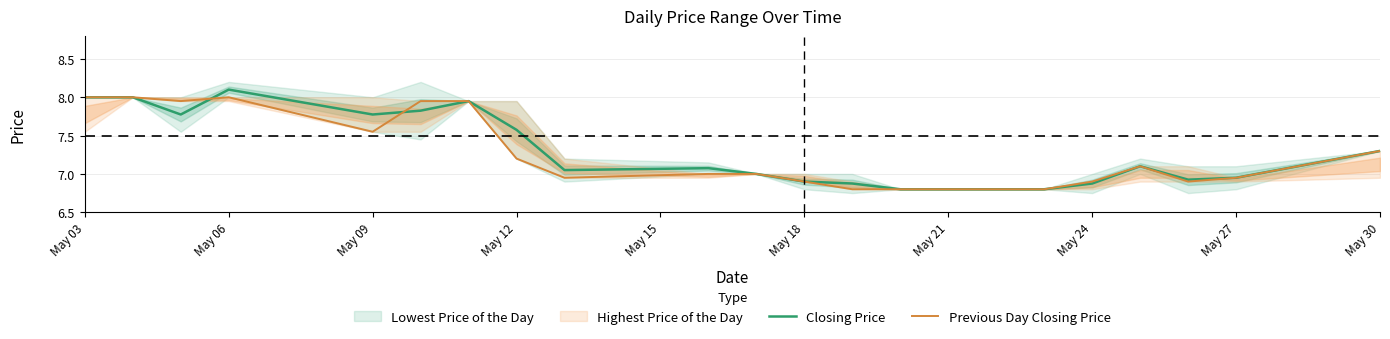

List the series in order of their overall mean, lowest first.

Previous Day Closing Price, Closing Price